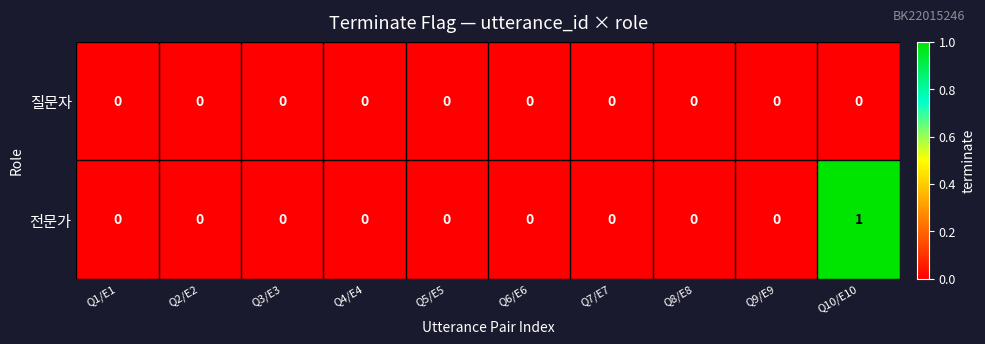

Rank the series by their maximum value, from lowest to highest.

질문자, 전문가